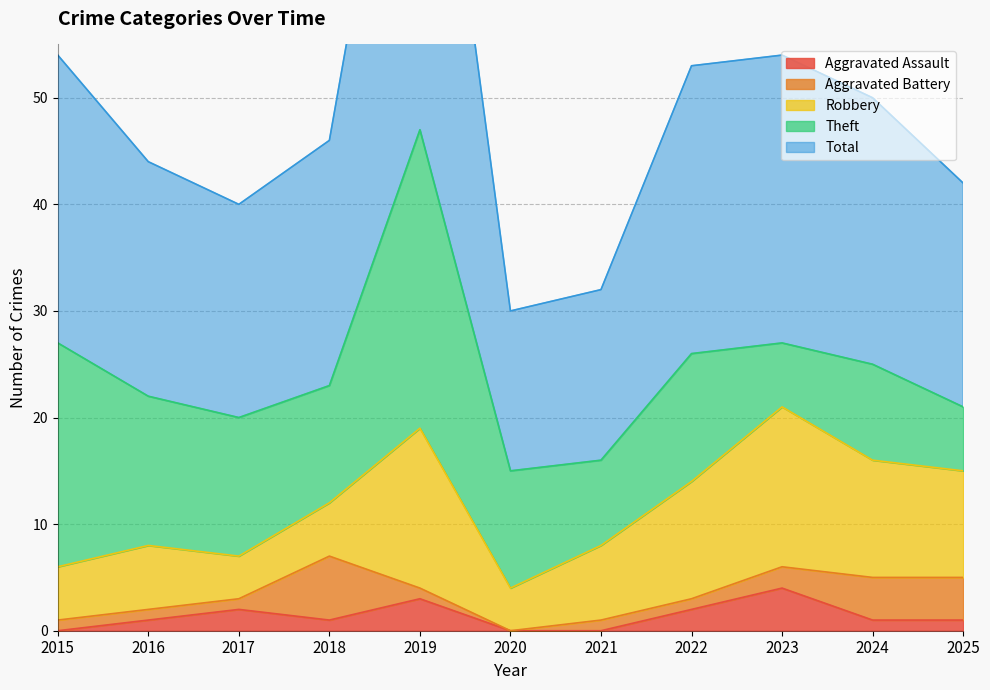

Rank the categories by Robbery value from lowest to highest.

2017, 2020, 2015, 2018, 2016, 2021, 2025, 2022, 2024, 2019, 2023